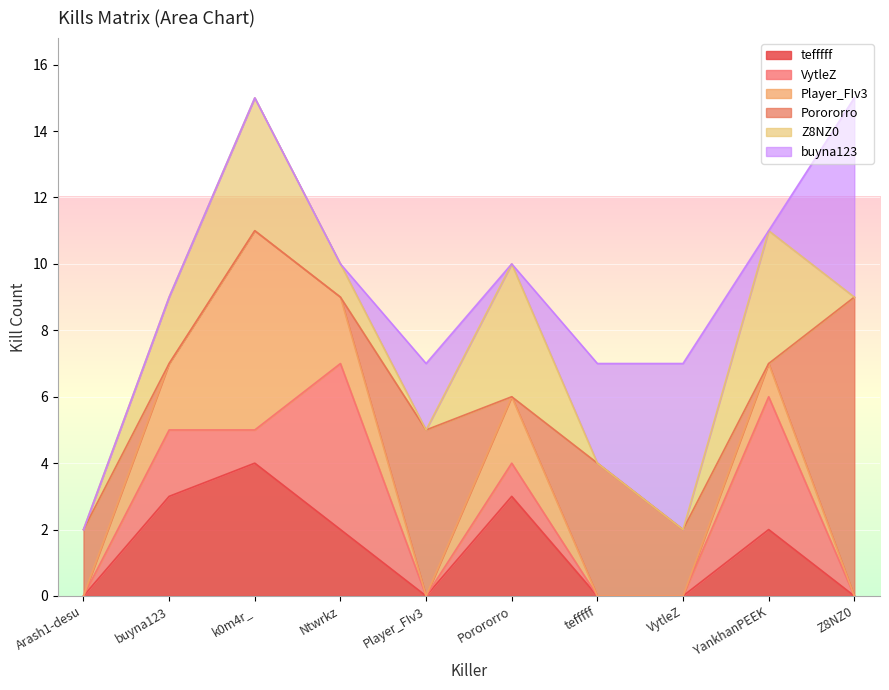

Between buyna123 and k0m4r_, which series saw the biggest shift?

Player_FIv3